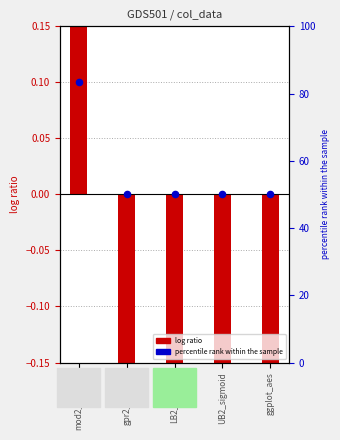

What is the total value across all series at mod2_gausspr?

0.2